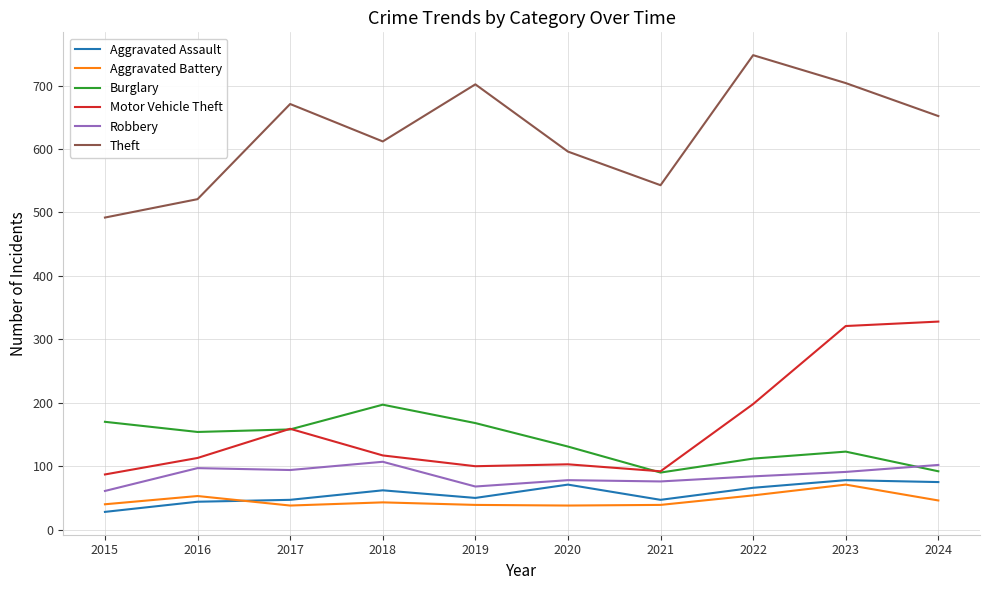

At which label does Burglary reach its peak?

2018